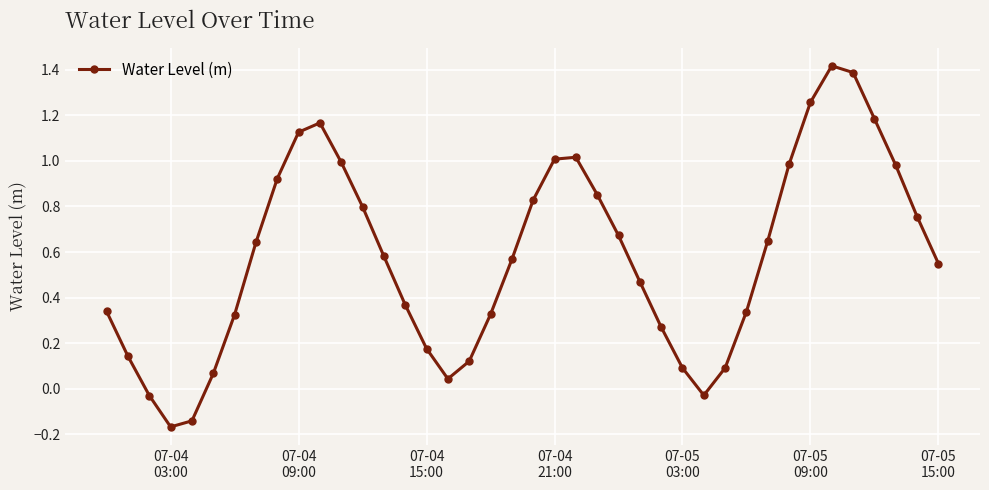

What is the difference between the second highest and second lowest values?

1.5